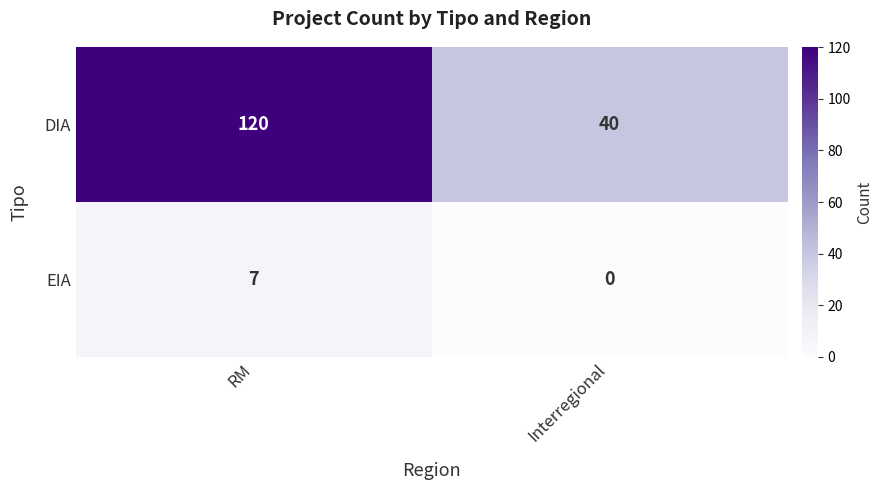

At how many categories does at least one series exceed 32?

2